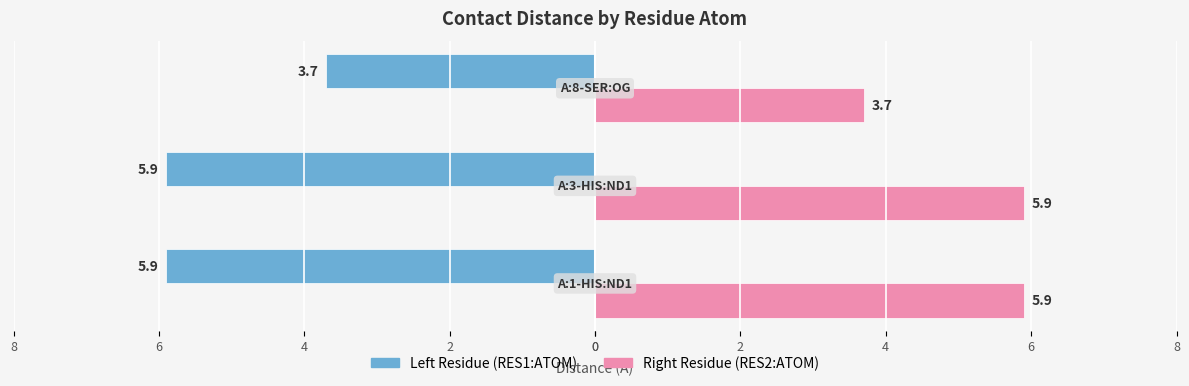

What are all the series names shown in the legend?

Left Residue (RES1:ATOM), Right Residue (RES2:ATOM)